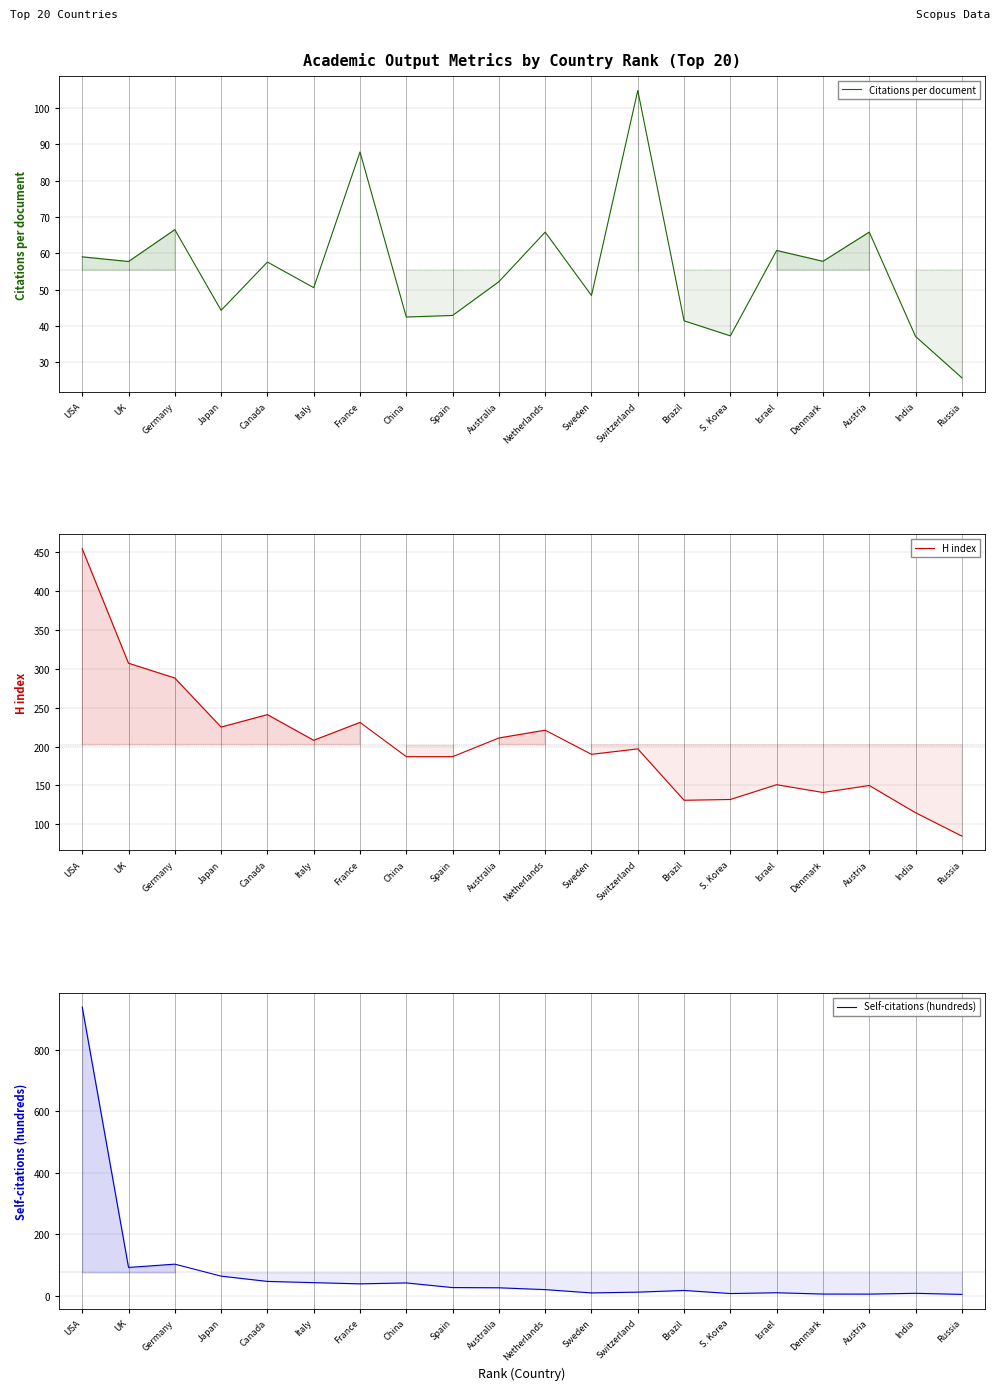

How many times do Citations per document and Self-citations (hundreds) cross each other?

1